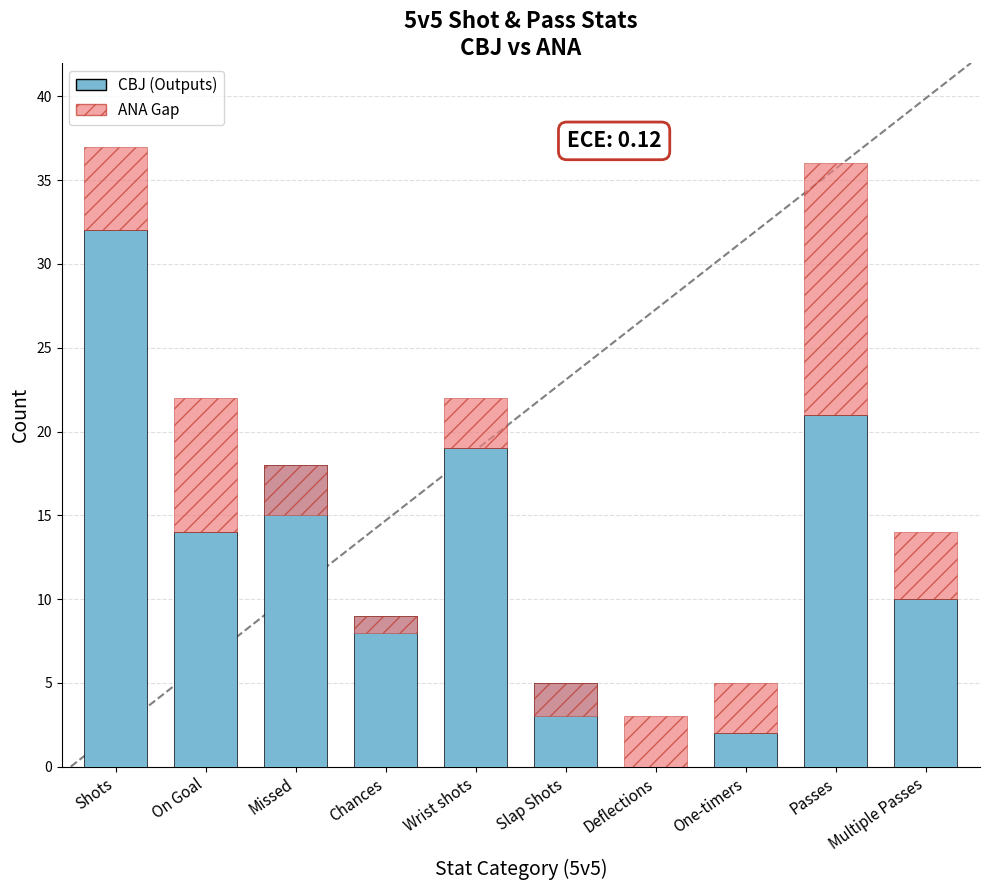

Rank the categories by ANA Gap value from lowest to highest.

Chances, Slap Shots, Missed, Wrist shots, Deflections, One-timers, Multiple Passes, Shots, On Goal, Passes